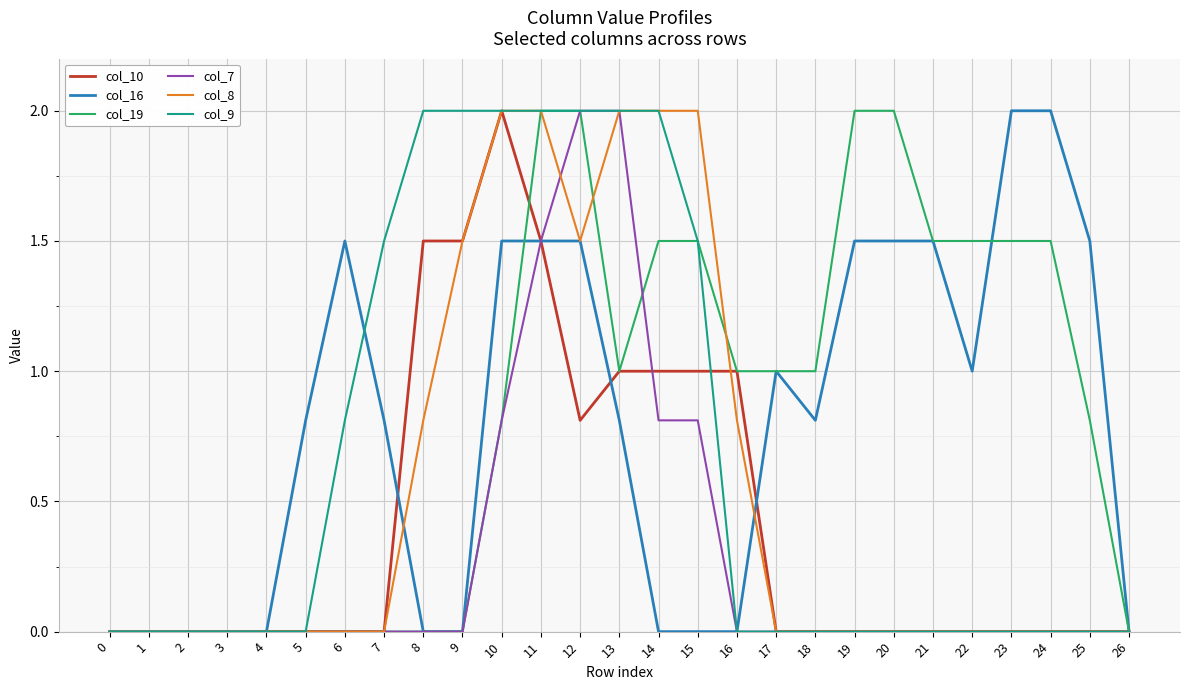

What is the difference between the maximum and second lowest values in the col_9 series?

2.0